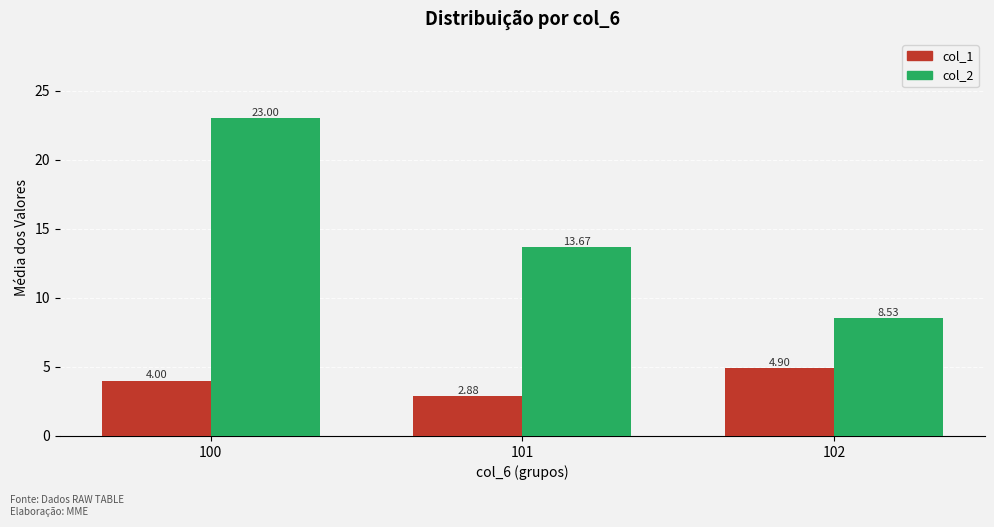

At how many categories does at least one series exceed 11?

2